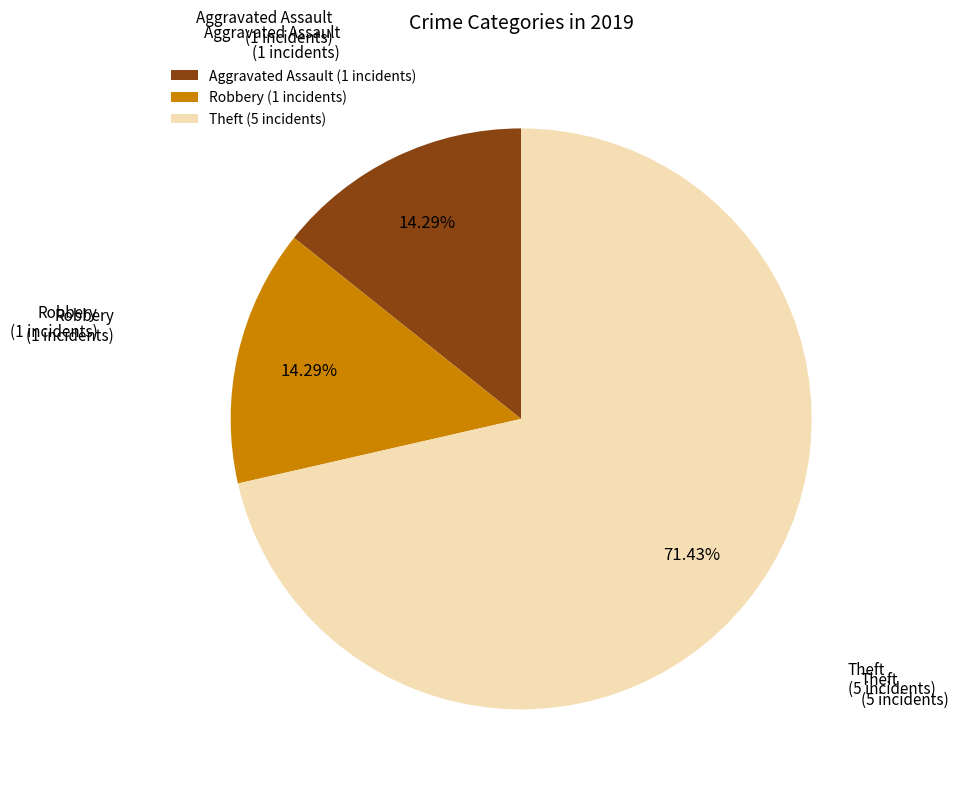

Is there any slice that represents more than half of the pie?

Yes